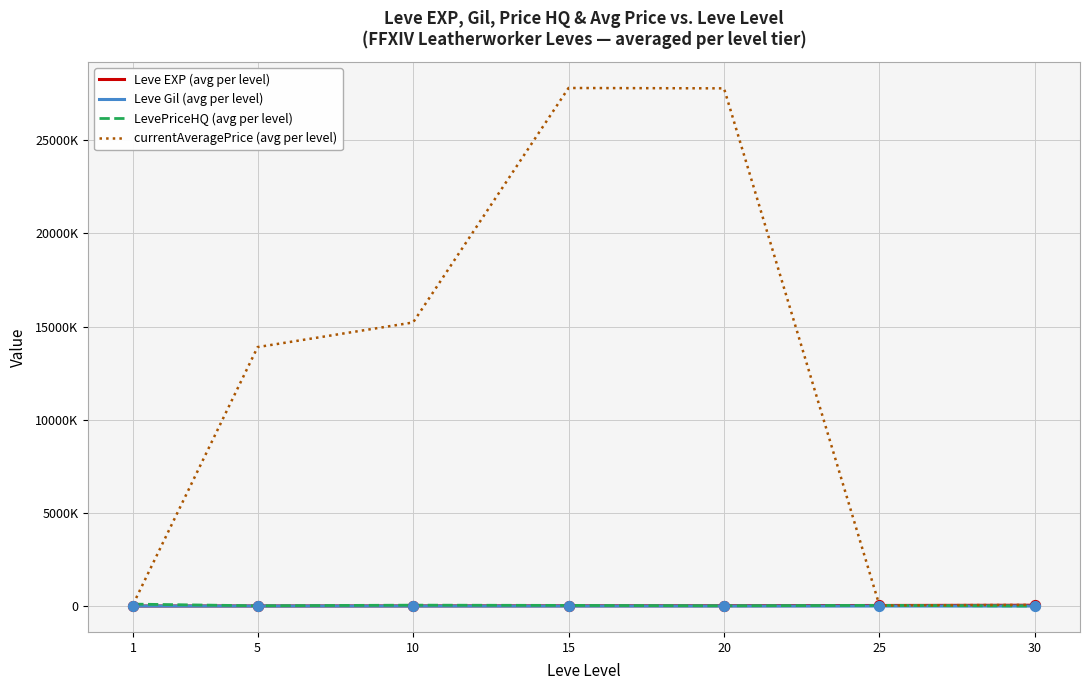

Which series has the largest total across all categories?

currentAveragePrice (avg per level)